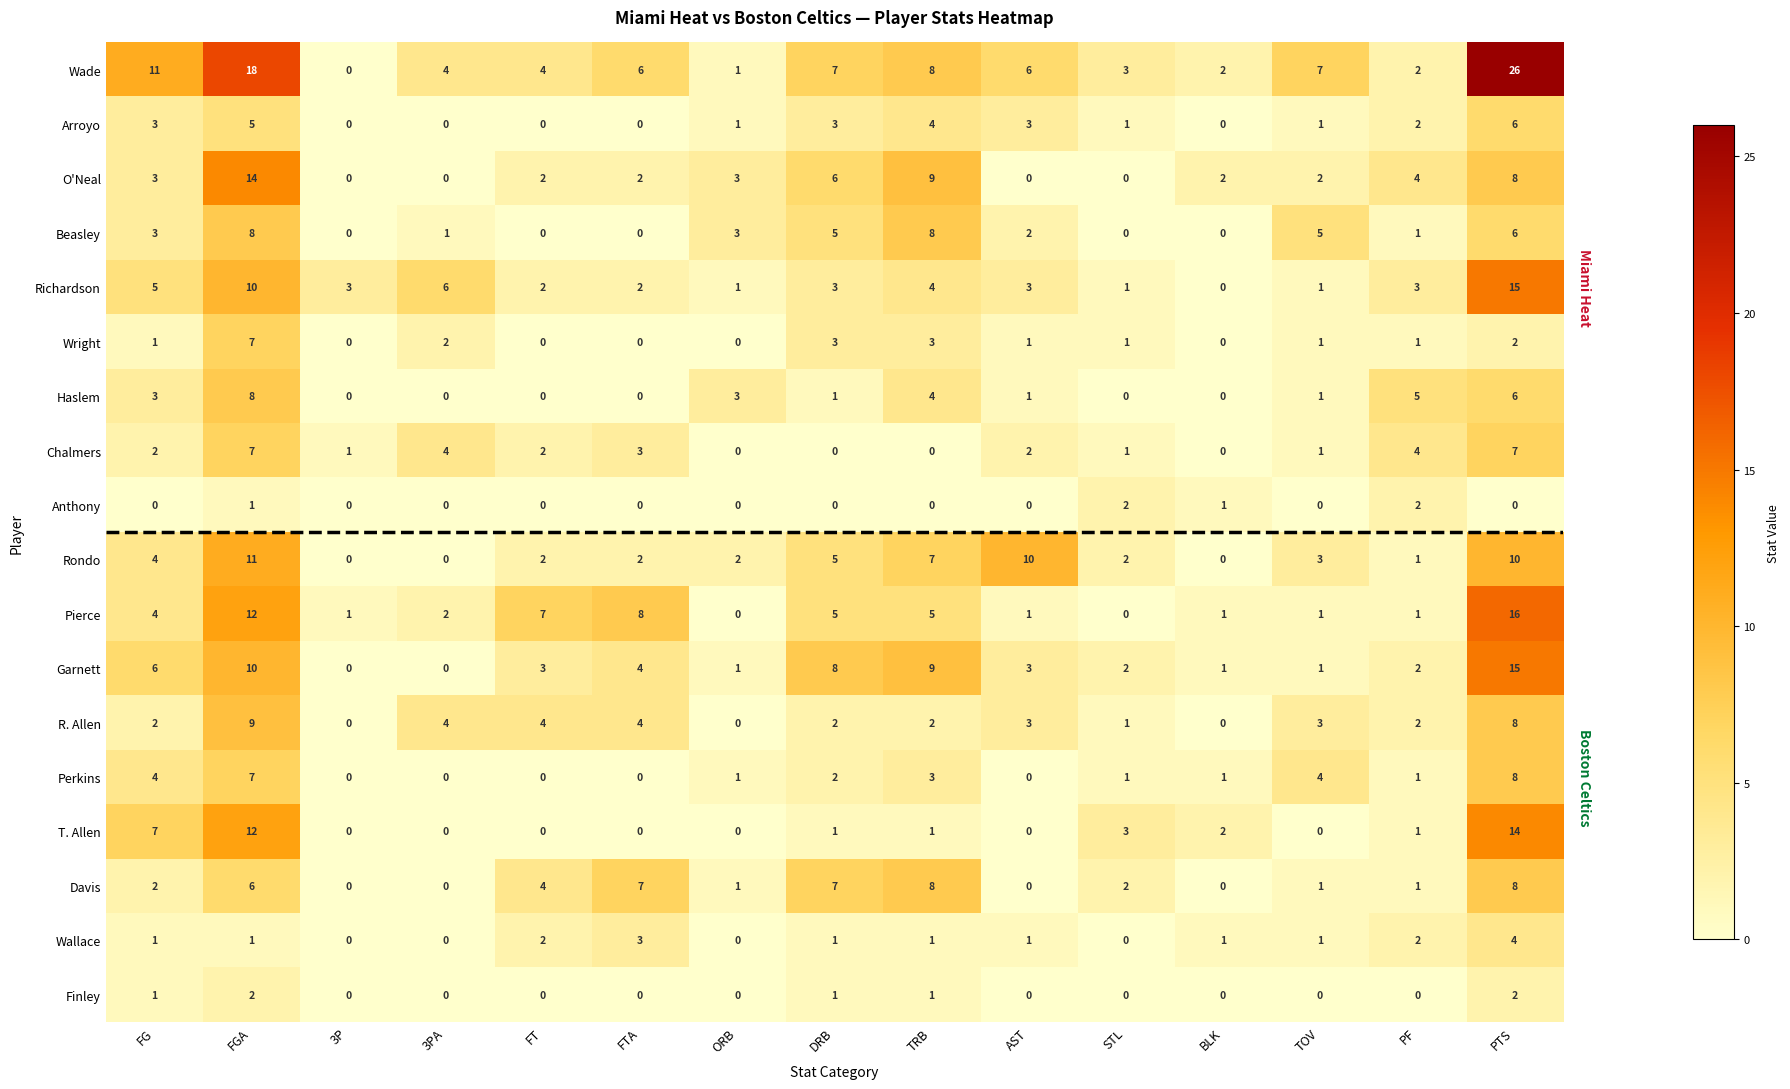

Which category has the highest value in the Wright series?

FGA